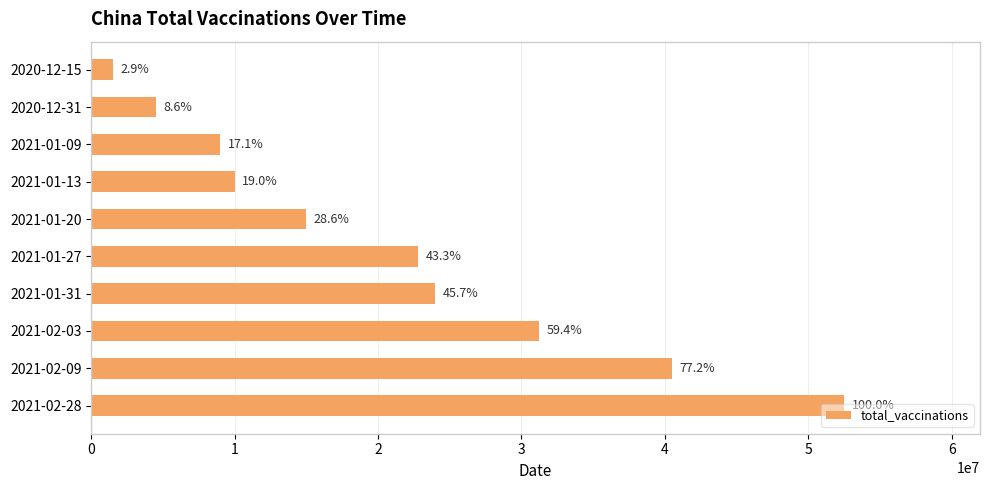

Rank the categories by value from lowest to highest.

2020-12-15, 2020-12-31, 2021-01-09, 2021-01-13, 2021-01-20, 2021-01-27, 2021-01-31, 2021-02-03, 2021-02-09, 2021-02-28